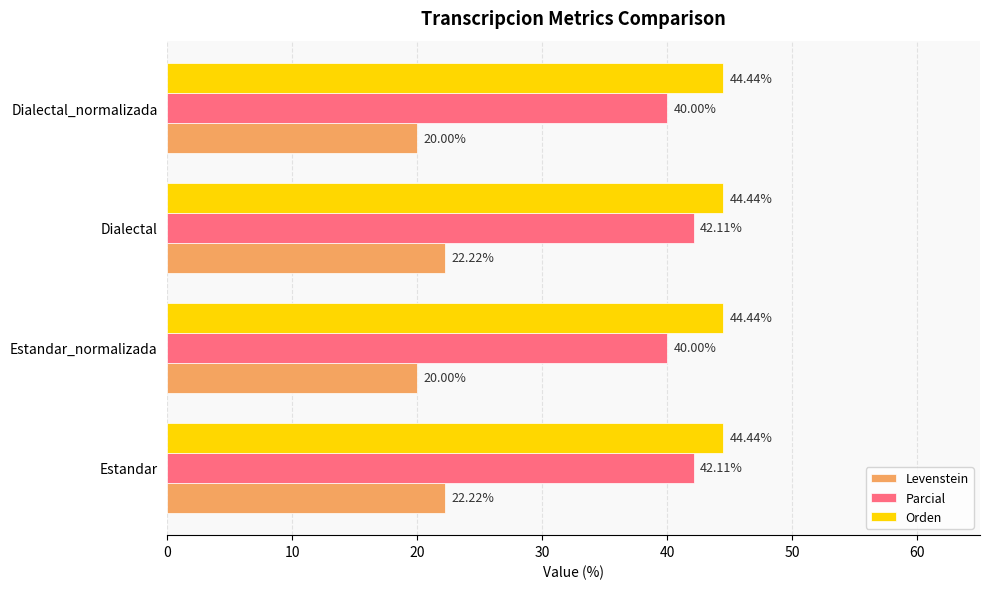

What is the sum of the Orden values at Estandar and Dialectal?

88.9